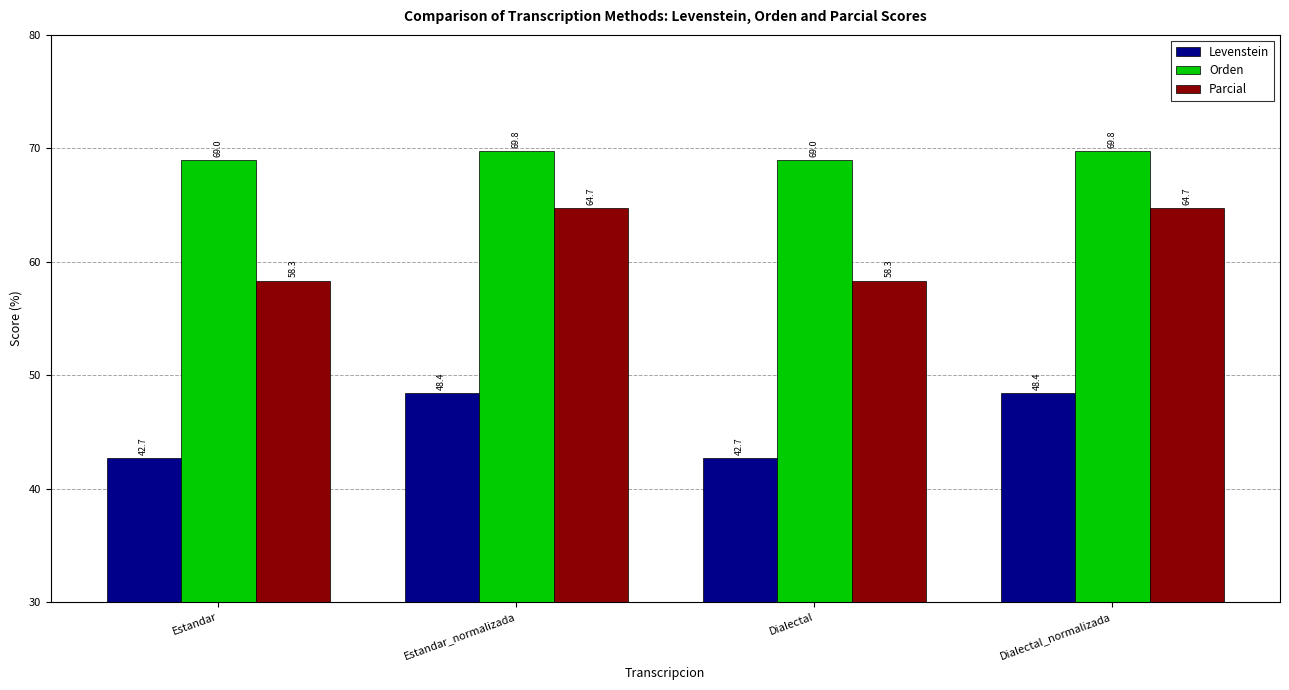

Where does the Levenstein series first go above 48?

Estandar_normalizada